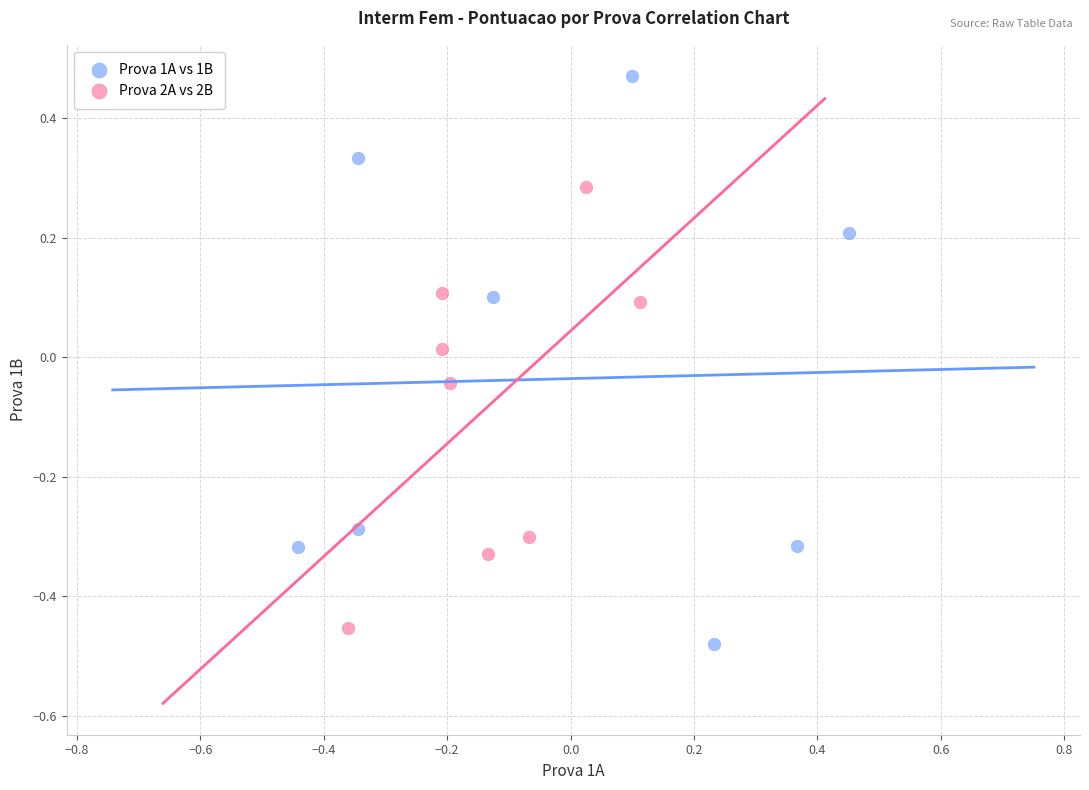

Which series has the widest spread of Y values?

Prova 1A vs 1B